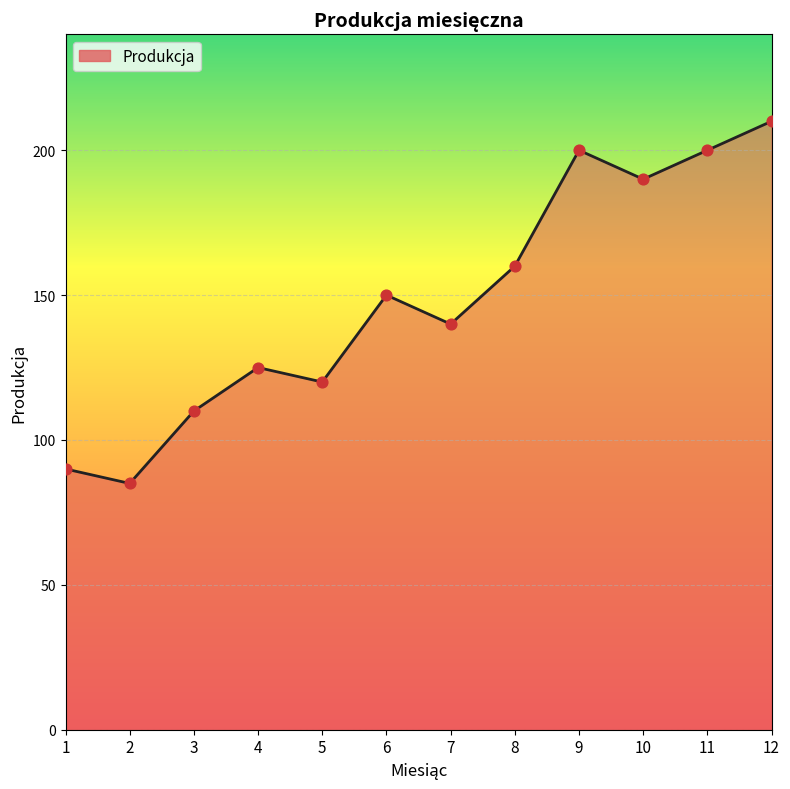

Which has a higher value, 8 or 7?

8